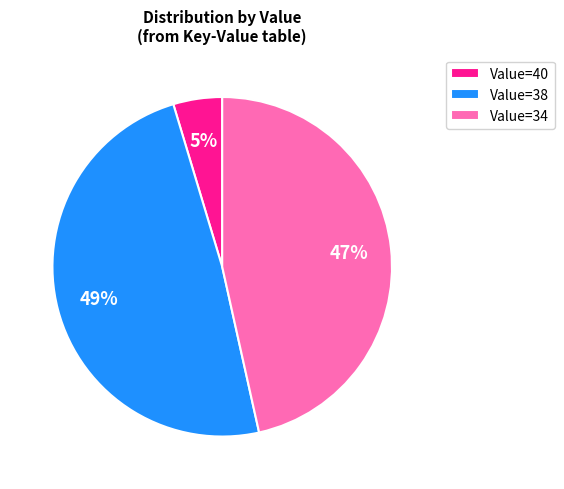

To the nearest percent, what portion does Value=38 represent?

49%